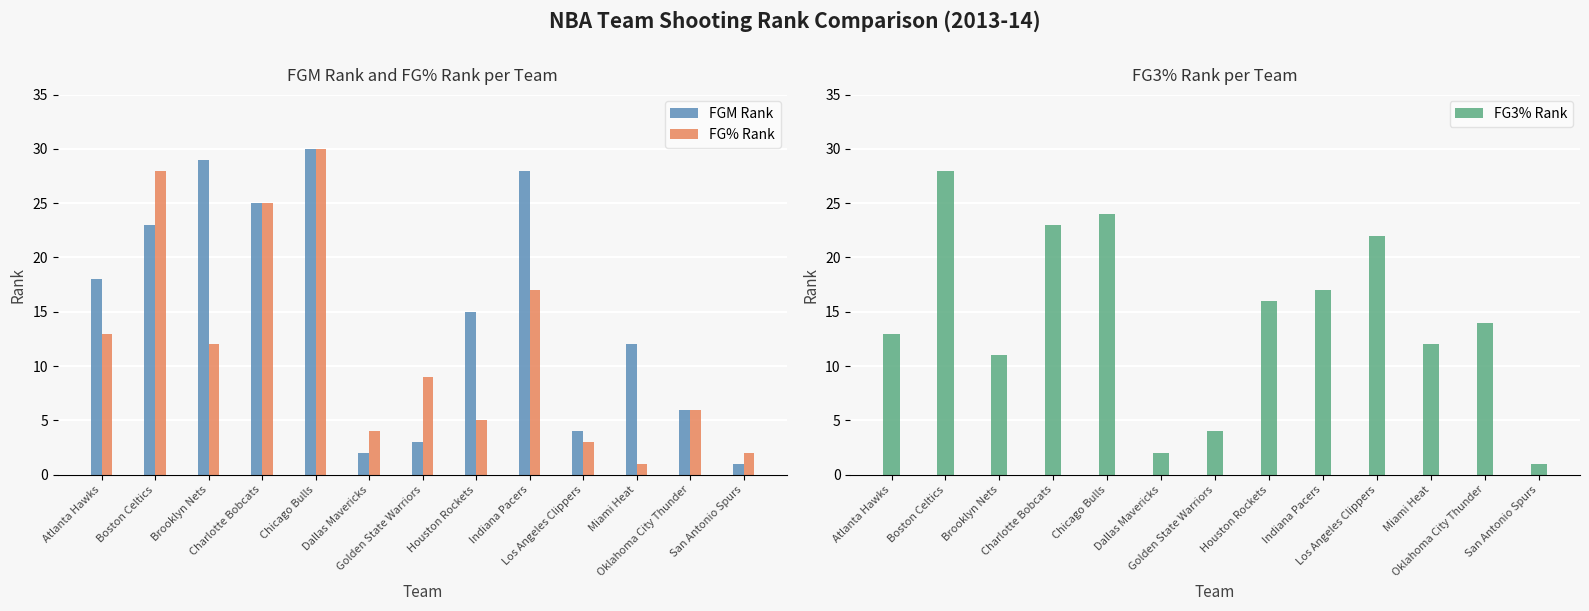

Between Brooklyn Nets and Houston Rockets, which is larger?

Brooklyn Nets